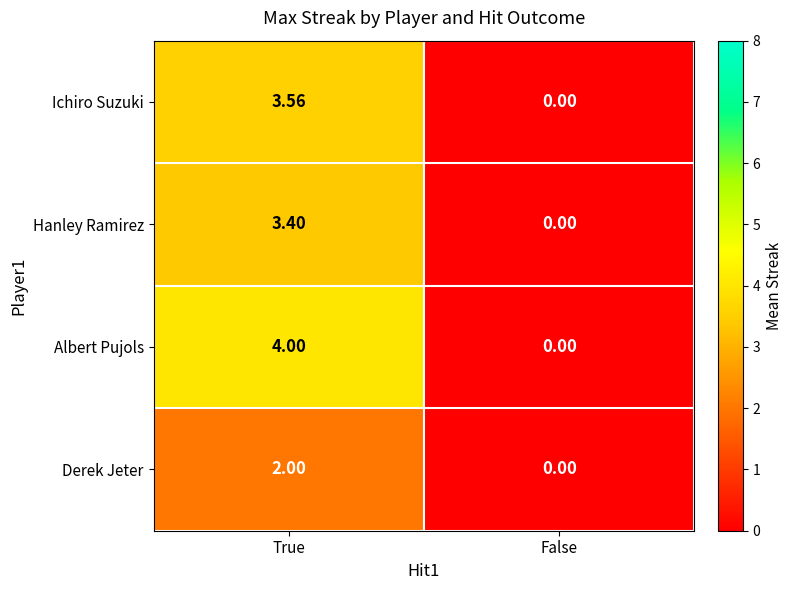

Rank the categories by Albert Pujols value from lowest to highest.

False, True